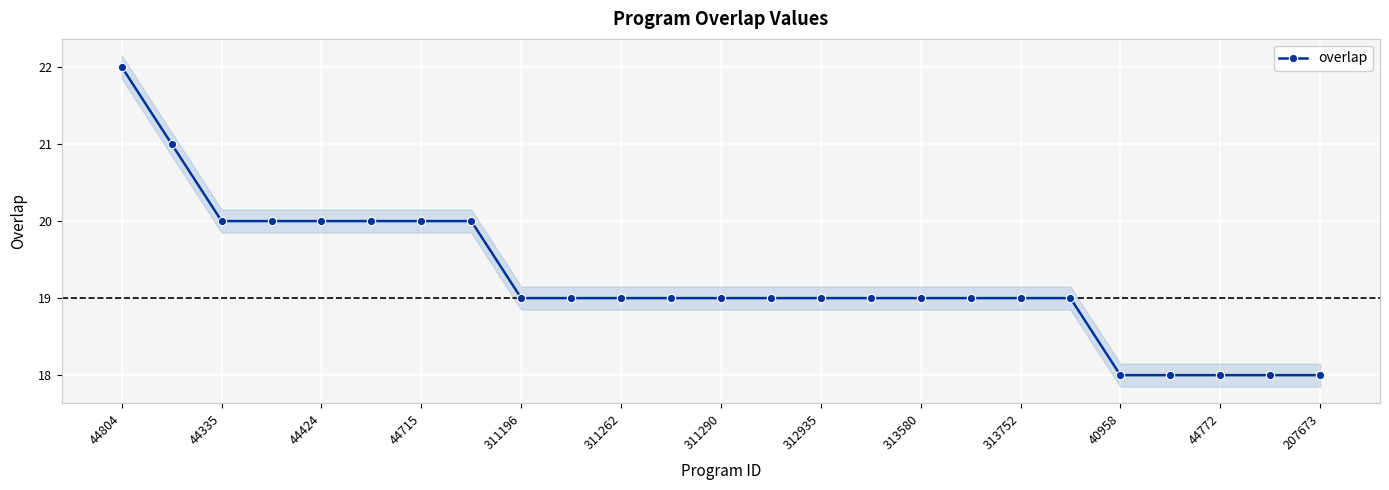

Which label corresponds to the largest value in the chart?

44804